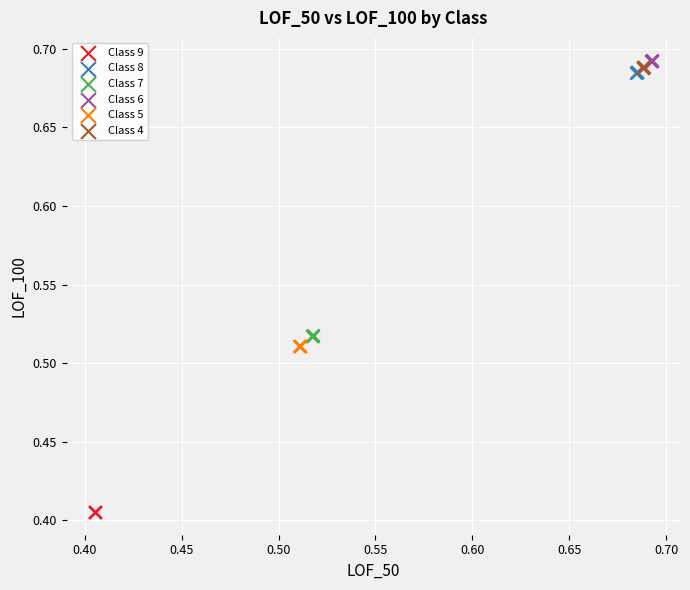

Which series contains the lowest Y value?

Class 9